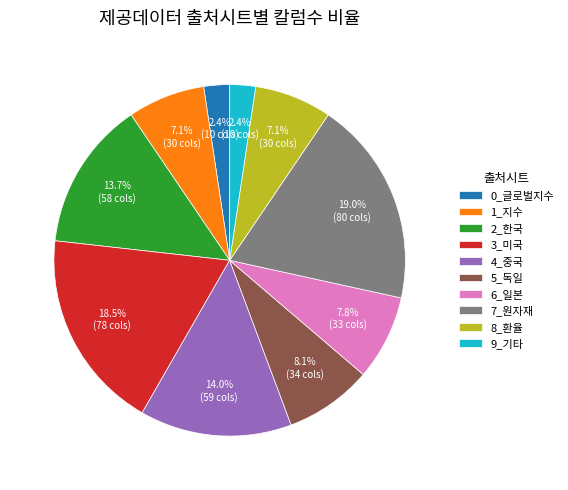

Is there any slice that represents more than half of the pie?

No